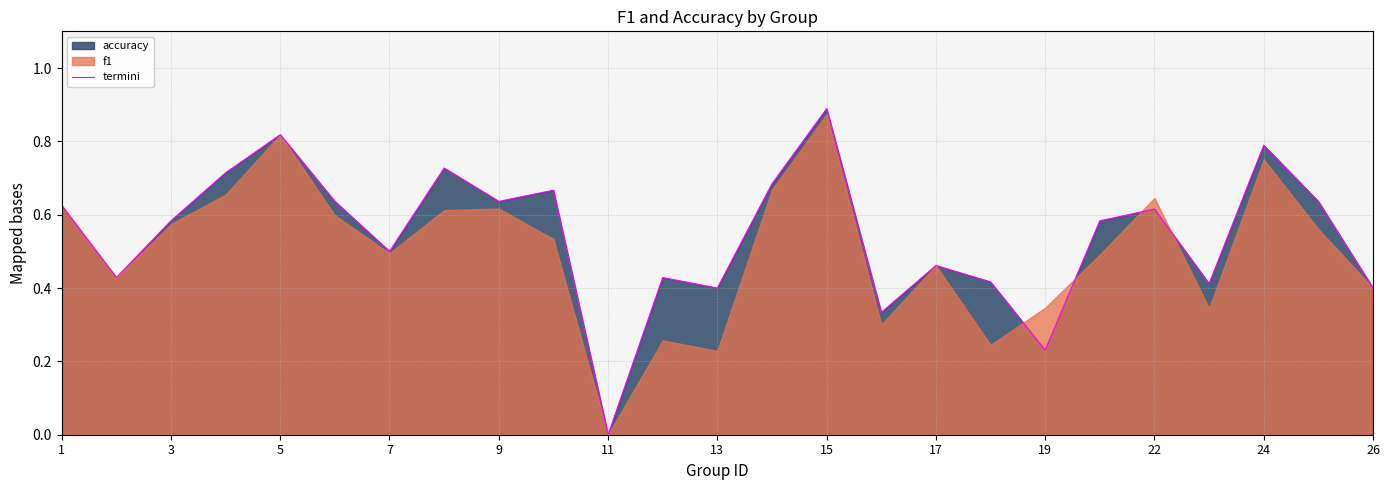

What is the sum of all values?

13.6